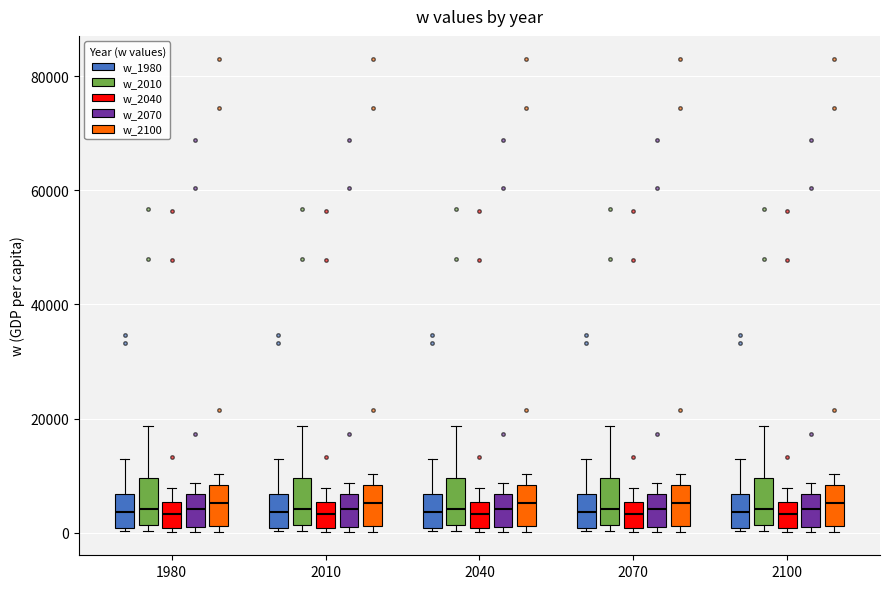

Reading left to right, transcribe this box plot: for each box, give where its median line is, the range the box spans, and where its two whiskers end, as read against the y-axis. The values are not printed on the chart, so give them approximately, as read against the axis.

1980 (w_1980): median 4000, box 0 to 6000, whiskers 0 (just below the box's lower edge) to 12000
1980 (w_2010): median 4000, box 2000 to 10000, whiskers 0 to 18000
1980 (w_2040): median 4000, box 0 to 6000, whiskers 0 (just below the box's lower edge) to 8000
1980 (w_2070): median 4000, box 0 to 6000, whiskers 0 (just below the box's lower edge) to 8000
1980 (w_2100): median 6000, box 2000 to 8000, whiskers 0 to 10000
2010 (w_1980): median 4000, box 0 to 6000, whiskers 0 (just below the box's lower edge) to 12000
2010 (w_2010): median 4000, box 2000 to 10000, whiskers 0 to 18000
2010 (w_2040): median 4000, box 0 to 6000, whiskers 0 (just below the box's lower edge) to 8000
2010 (w_2070): median 4000, box 0 to 6000, whiskers 0 (just below the box's lower edge) to 8000
2010 (w_2100): median 6000, box 2000 to 8000, whiskers 0 to 10000
2040 (w_1980): median 4000, box 0 to 6000, whiskers 0 (just below the box's lower edge) to 12000
2040 (w_2010): median 4000, box 2000 to 10000, whiskers 0 to 18000
2040 (w_2040): median 4000, box 0 to 6000, whiskers 0 (just below the box's lower edge) to 8000
2040 (w_2070): median 4000, box 0 to 6000, whiskers 0 (just below the box's lower edge) to 8000
2040 (w_2100): median 6000, box 2000 to 8000, whiskers 0 to 10000
2070 (w_1980): median 4000, box 0 to 6000, whiskers 0 (just below the box's lower edge) to 12000
2070 (w_2010): median 4000, box 2000 to 10000, whiskers 0 to 18000
2070 (w_2040): median 4000, box 0 to 6000, whiskers 0 (just below the box's lower edge) to 8000
2070 (w_2070): median 4000, box 0 to 6000, whiskers 0 (just below the box's lower edge) to 8000
2070 (w_2100): median 6000, box 2000 to 8000, whiskers 0 to 10000
2100 (w_1980): median 4000, box 0 to 6000, whiskers 0 (just below the box's lower edge) to 12000
2100 (w_2010): median 4000, box 2000 to 10000, whiskers 0 to 18000
2100 (w_2040): median 4000, box 0 to 6000, whiskers 0 (just below the box's lower edge) to 8000
2100 (w_2070): median 4000, box 0 to 6000, whiskers 0 (just below the box's lower edge) to 8000
2100 (w_2100): median 6000, box 2000 to 8000, whiskers 0 to 10000